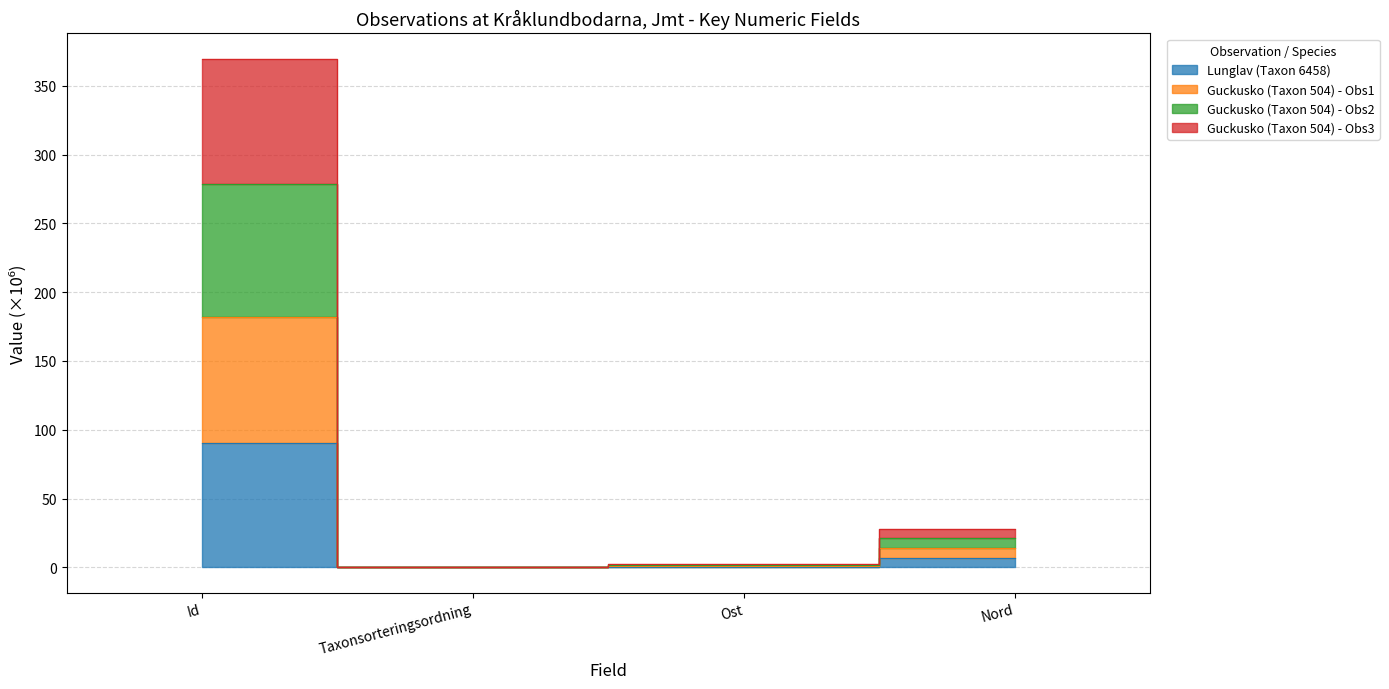

True or false: Guckusko (Taxon 504) - Obs1 and Guckusko (Taxon 504) - Obs3 cross at least once.

False